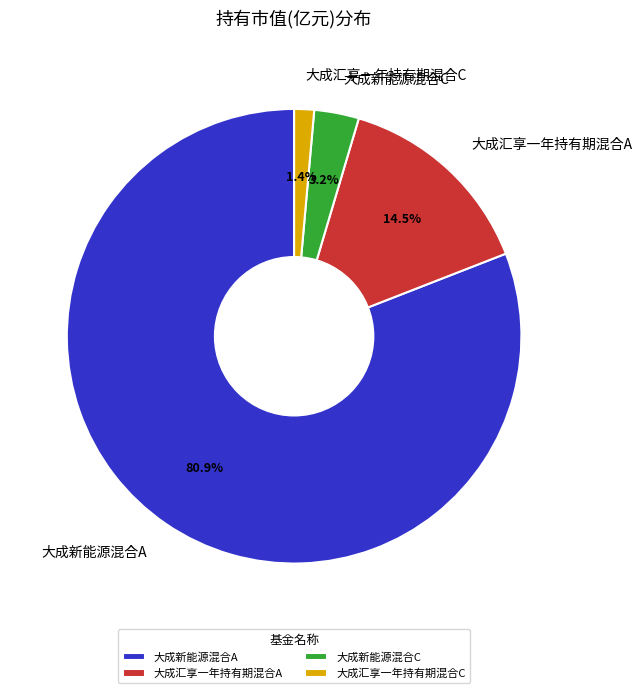

What is the largest slice in the pie chart?

大成新能源混合A